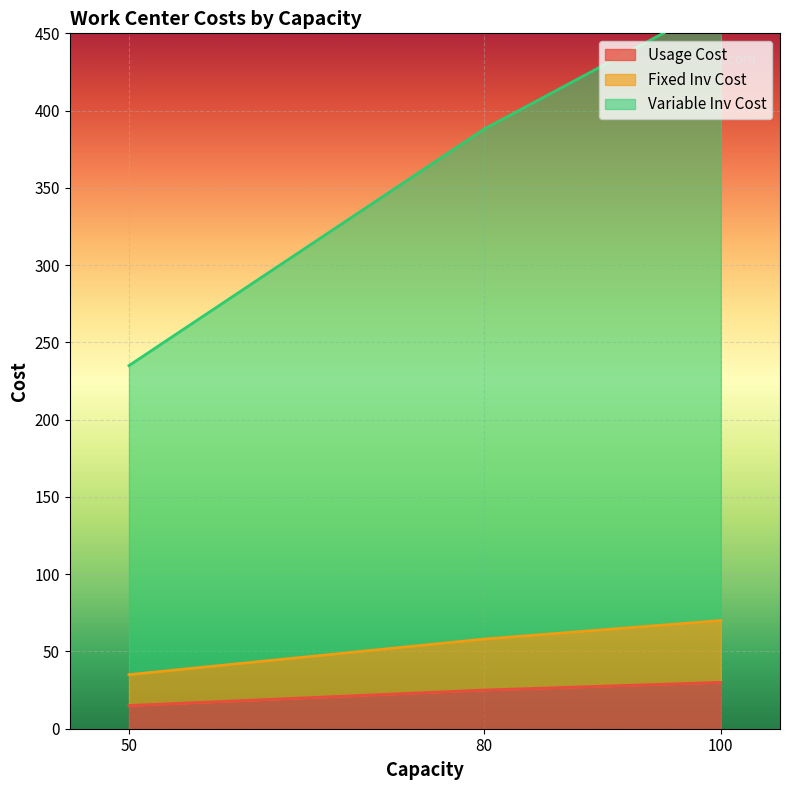

Which series has the largest total across all categories?

Variable Inv Cost